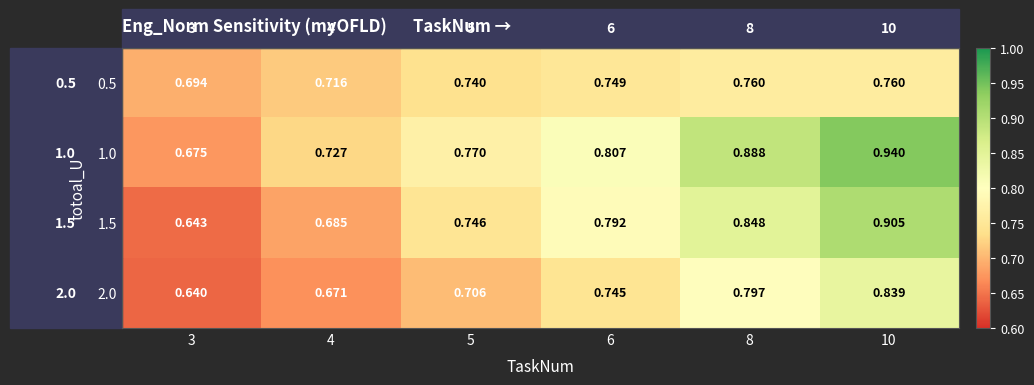

Which series has the largest total across all categories?

1.0